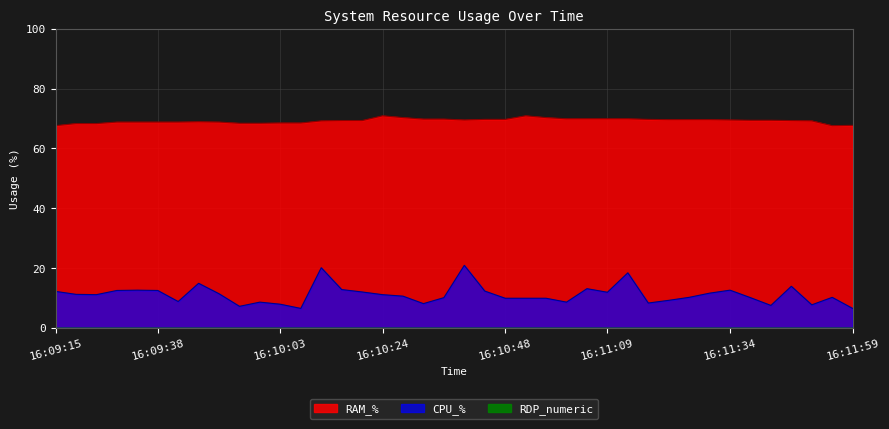

Reading left to right, extract all data points from this chart.

CPU_%: 16:09:15=12.2	16:09:21=11.2	16:09:26=11.1	16:09:30=12.5	16:09:34=12.6	16:09:38=12.5	16:09:42=8.8	16:09:46=14.9	16:09:50=11.4	16:09:55=7.2	16:09:59=8.6	16:10:03=7.9	16:10:07=6.5	16:10:11=20.1	16:10:15=12.8	16:10:19=12.0	16:10:24=11.1	16:10:28=10.6	16:10:32=8.1	16:10:36=10.1	16:10:40=20.9	16:10:44=12.3	16:10:48=9.9	16:10:53=9.9	16:10:57=9.9	16:11:01=8.6	16:11:05=13.1	16:11:09=11.9	16:11:13=18.4	16:11:17=8.3	16:11:21=9.2	16:11:26=10.2	16:11:30=11.6	16:11:34=12.6	16:11:38=10.1	16:11:42=7.5	16:11:46=13.9	16:11:50=7.7	16:11:55=10.2	16:11:59=6.5
RAM_%: 16:09:15=67.6	16:09:21=68.3	16:09:26=68.3	16:09:30=68.8	16:09:34=68.8	16:09:38=68.8	16:09:42=68.8	16:09:46=68.9	16:09:50=68.8	16:09:55=68.4	16:09:59=68.4	16:10:03=68.5	16:10:07=68.5	16:10:11=69.2	16:10:15=69.3	16:10:19=69.3	16:10:24=70.9	16:10:28=70.3	16:10:32=69.8	16:10:36=69.8	16:10:40=69.5	16:10:44=69.7	16:10:48=69.7	16:10:53=70.9	16:10:57=70.3	16:11:01=69.9	16:11:05=69.9	16:11:09=69.9	16:11:13=69.9	16:11:17=69.7	16:11:21=69.6	16:11:26=69.6	16:11:30=69.6	16:11:34=69.5	16:11:38=69.4	16:11:42=69.4	16:11:46=69.3	16:11:50=69.2	16:11:55=67.6	16:11:59=67.7